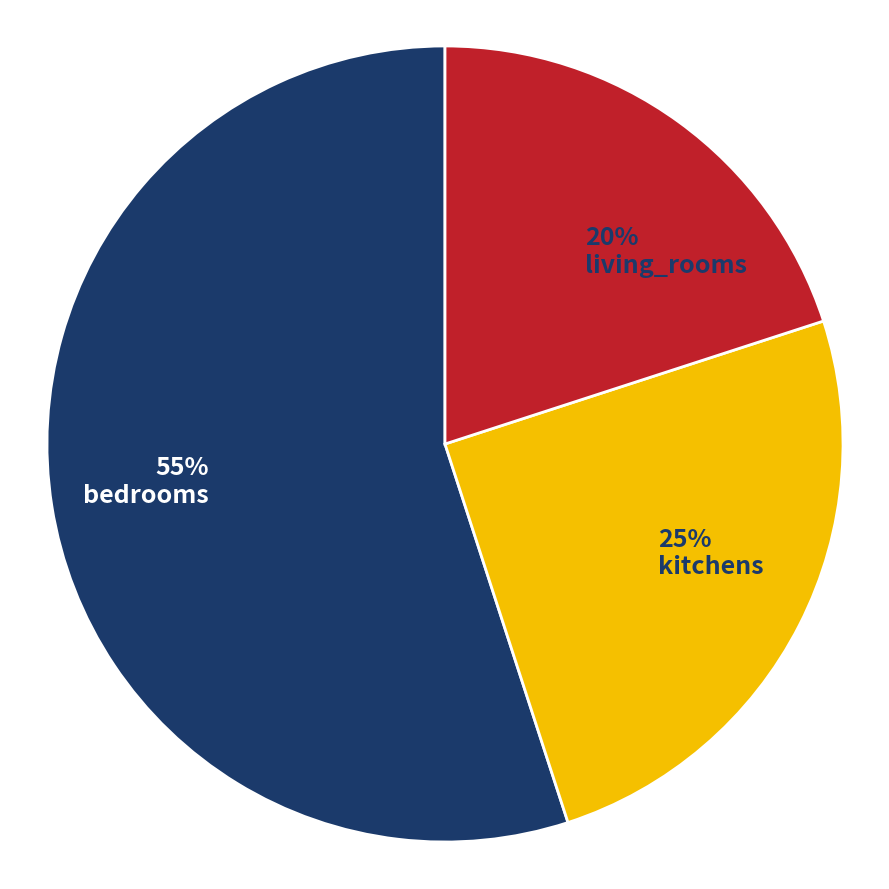

Rank the categories by value from highest to lowest.

bedrooms, kitchens, living_rooms